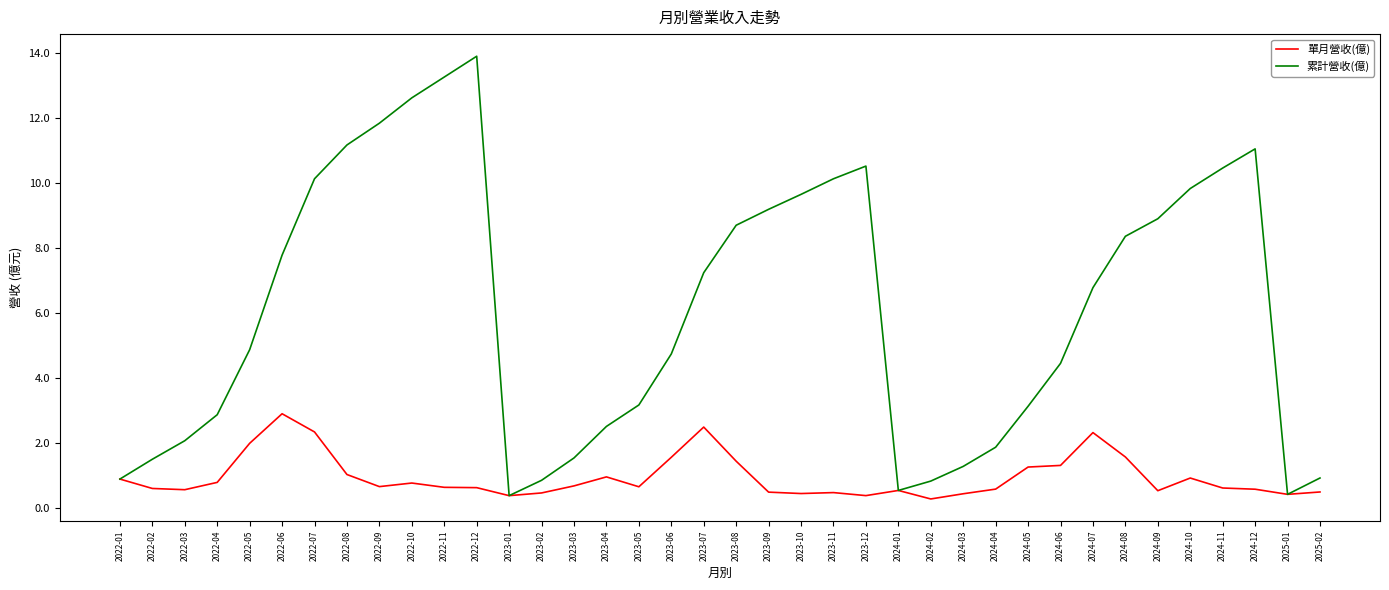

The value of 累計營收(億) at 2025-01 is 0.4. True or false?

True